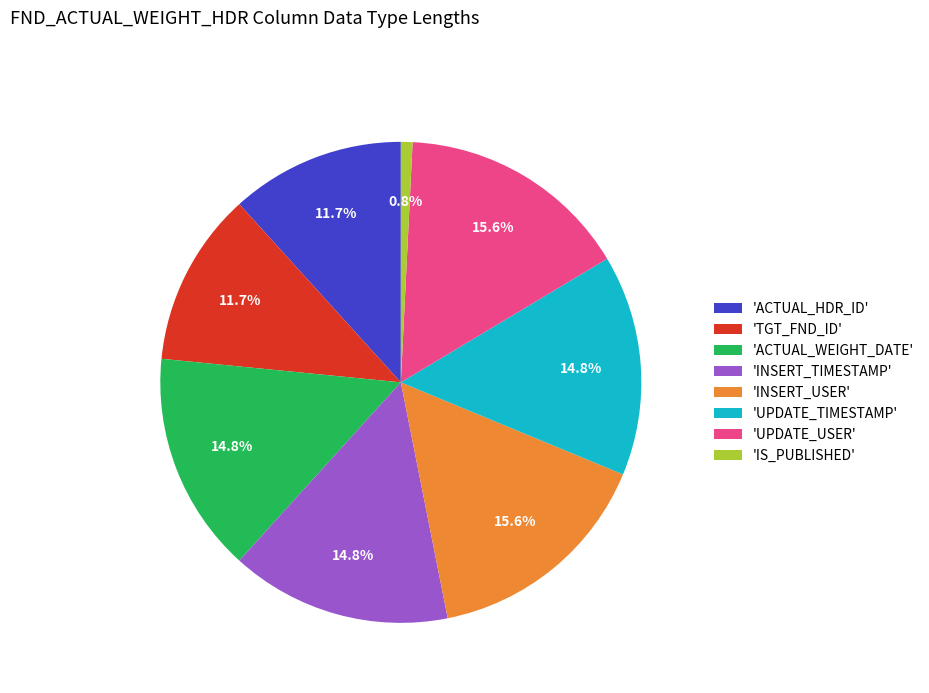

What is the smallest slice in the pie chart?

'IS_PUBLISHED'